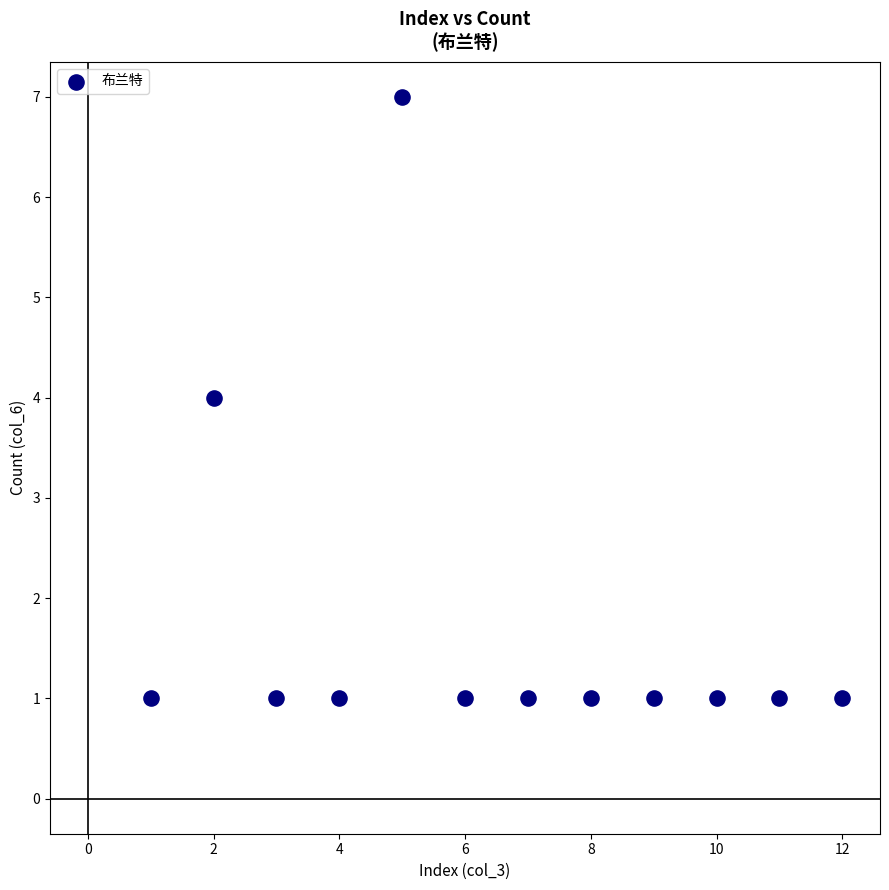

What is the average X value?

6